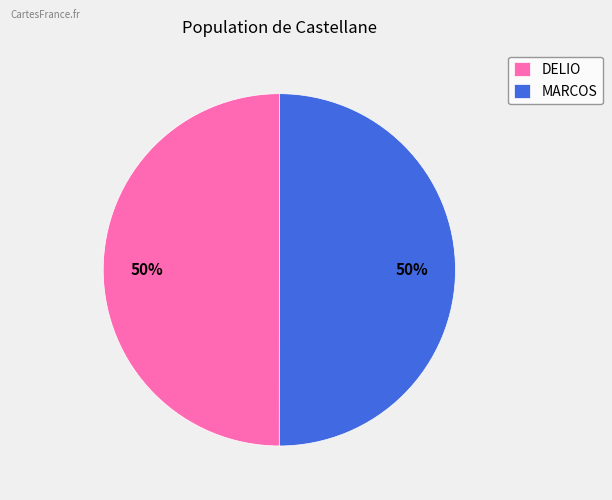

Is the sum of MARCOS and DELIO greater than half?

Yes